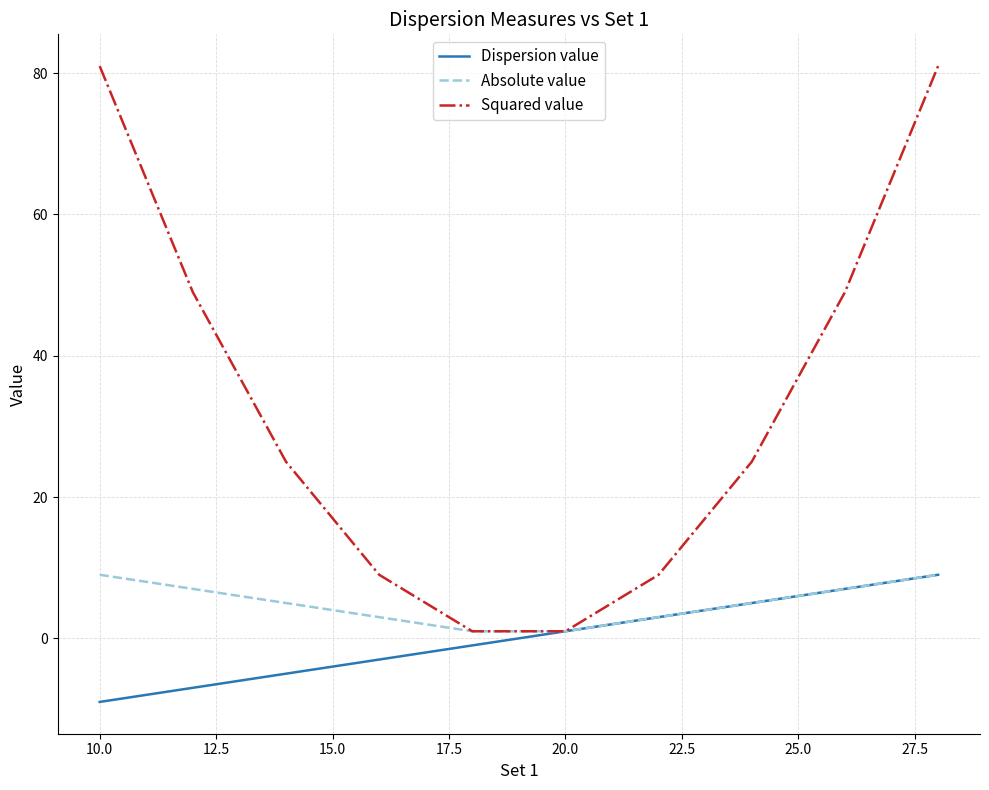

How many distinct data groups are displayed?

3